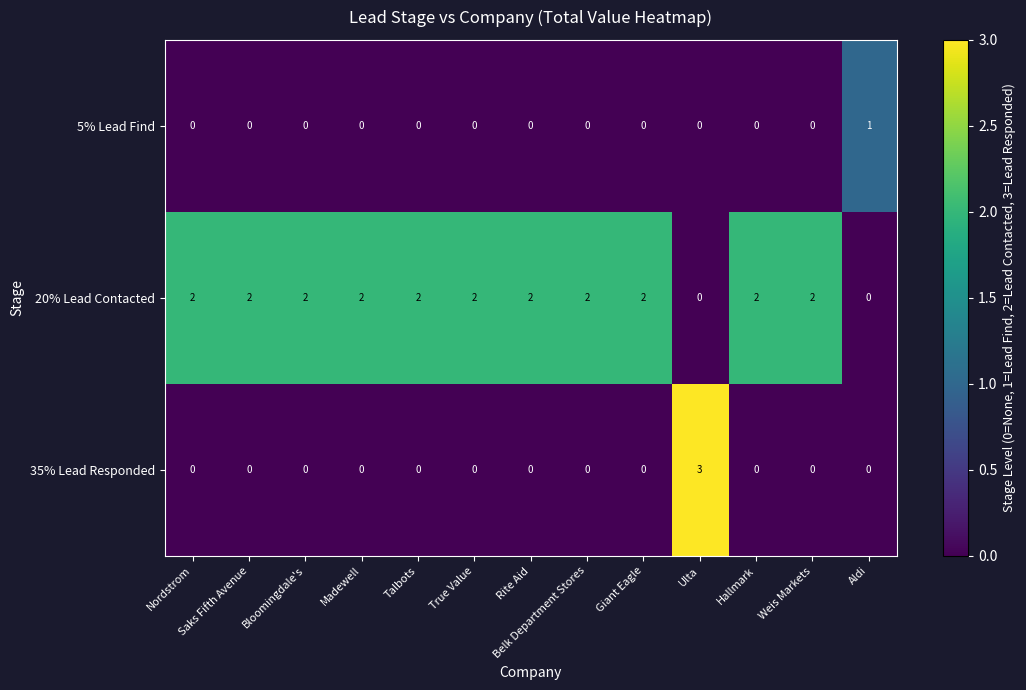

The value of 20% Lead Contacted at Madewell is 2. True or false?

True